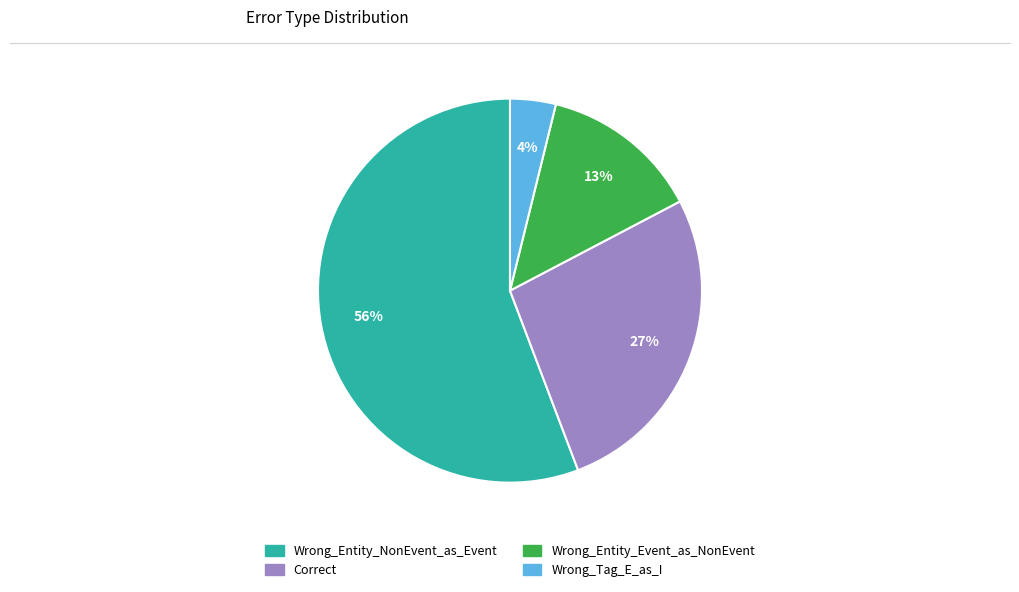

What is the largest slice in the pie chart?

Wrong_Entity_NonEvent_as_Event